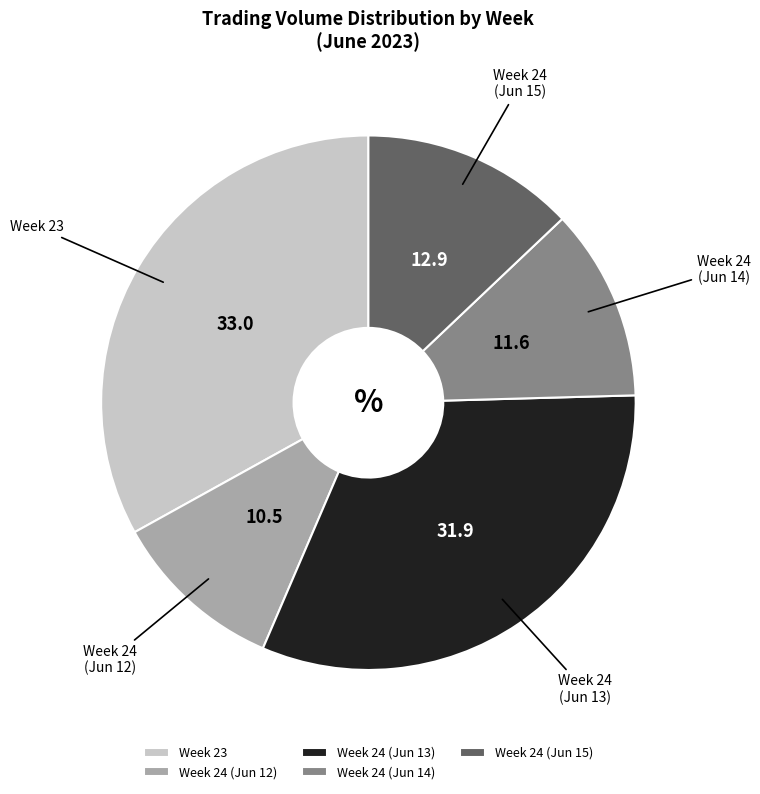

Which category has the biggest portion of the pie?

Week 23